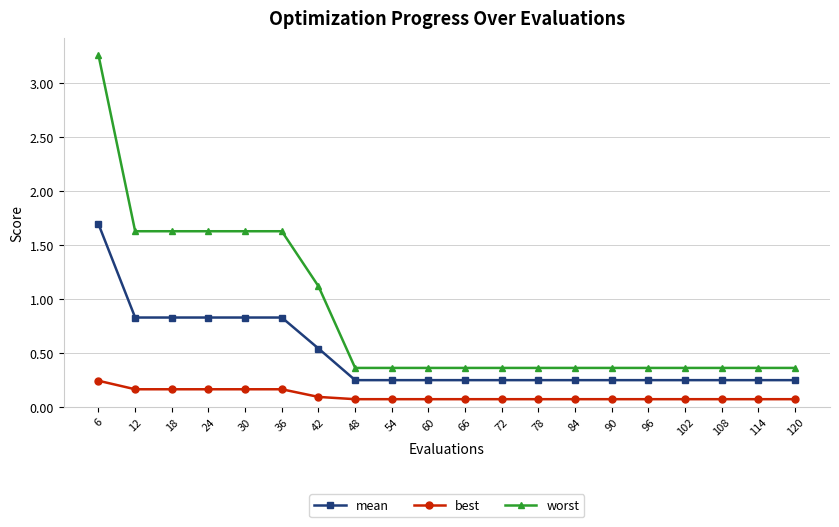

At 12, list the series in order from largest to smallest.

worst, mean, best